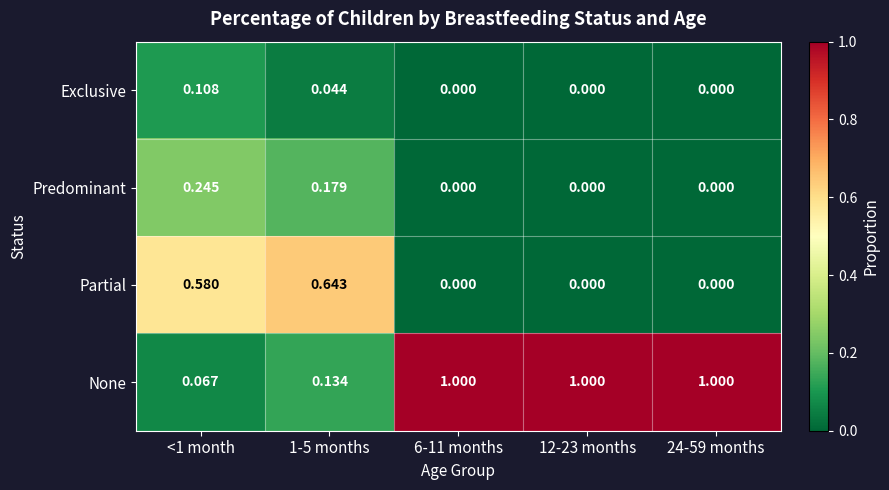

Between <1 month and 1-5 months, which series saw the biggest shift?

None